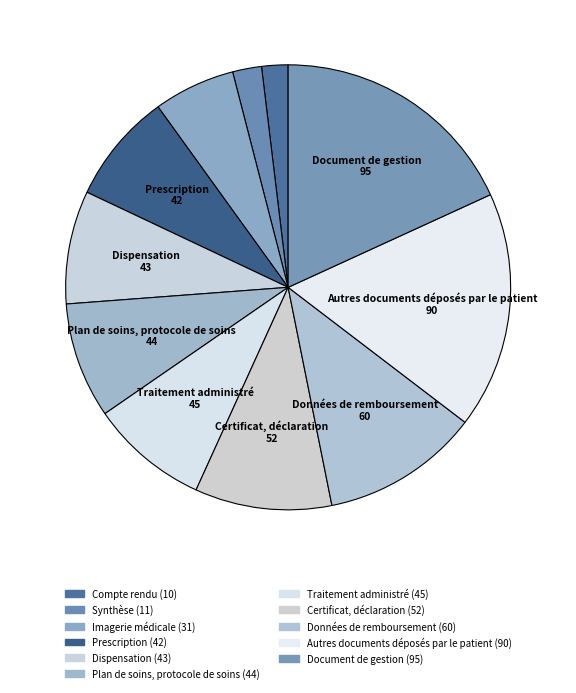

Is there any slice that represents more than half of the pie?

No